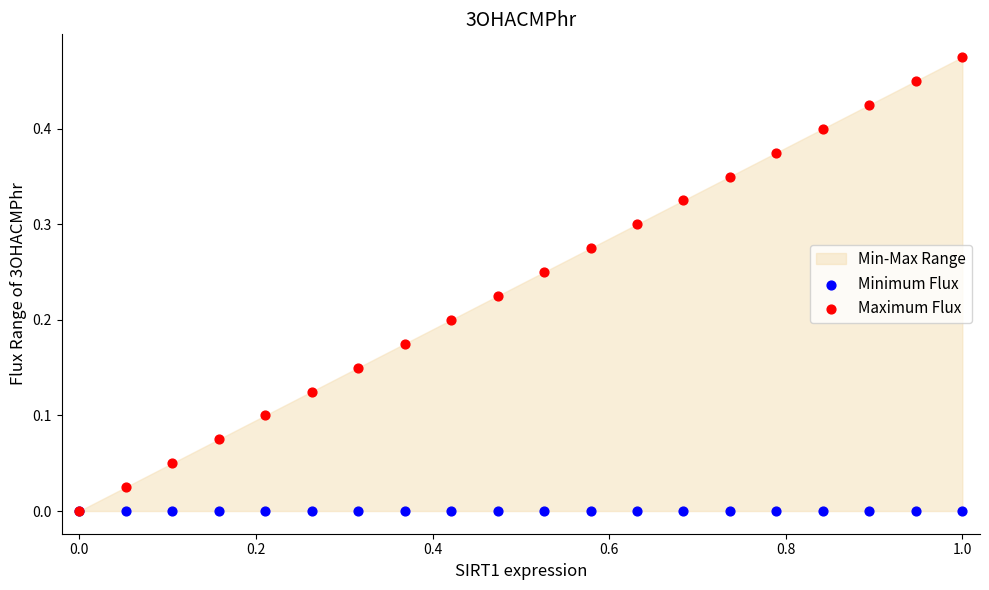

Which series contains the highest Y value?

Maximum Flux